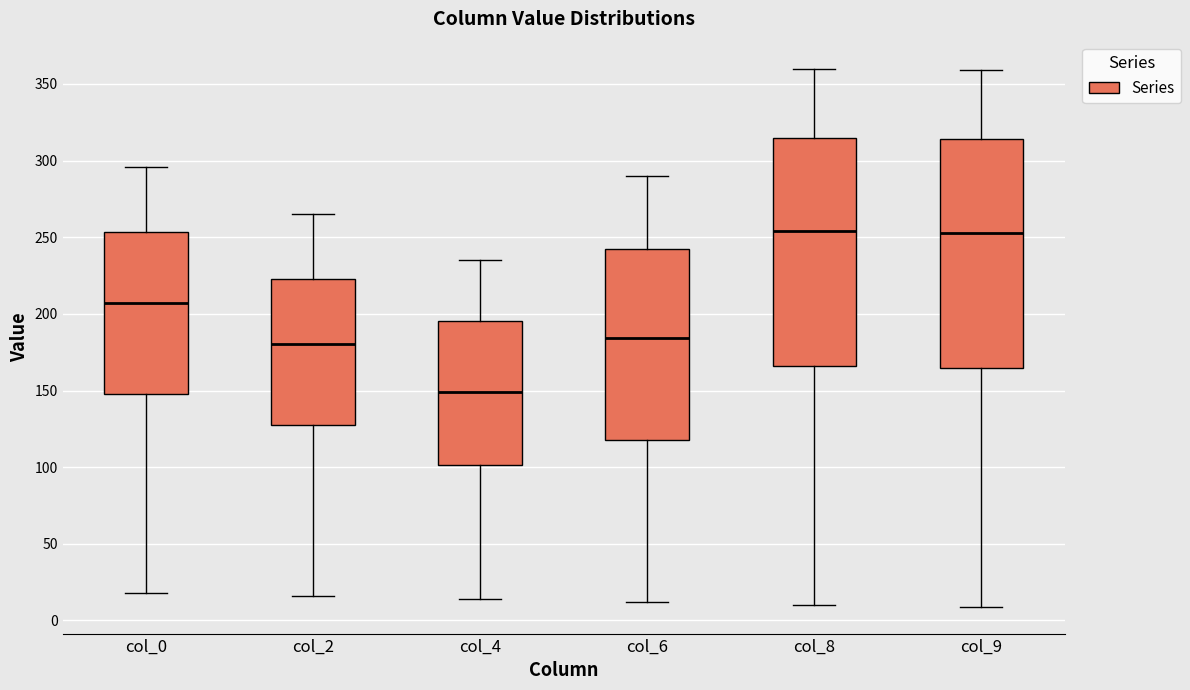

Where does the median line of the box for col_8 sit on the y-axis? The values are not printed on the chart, so give them approximately, as read against the axis.

255